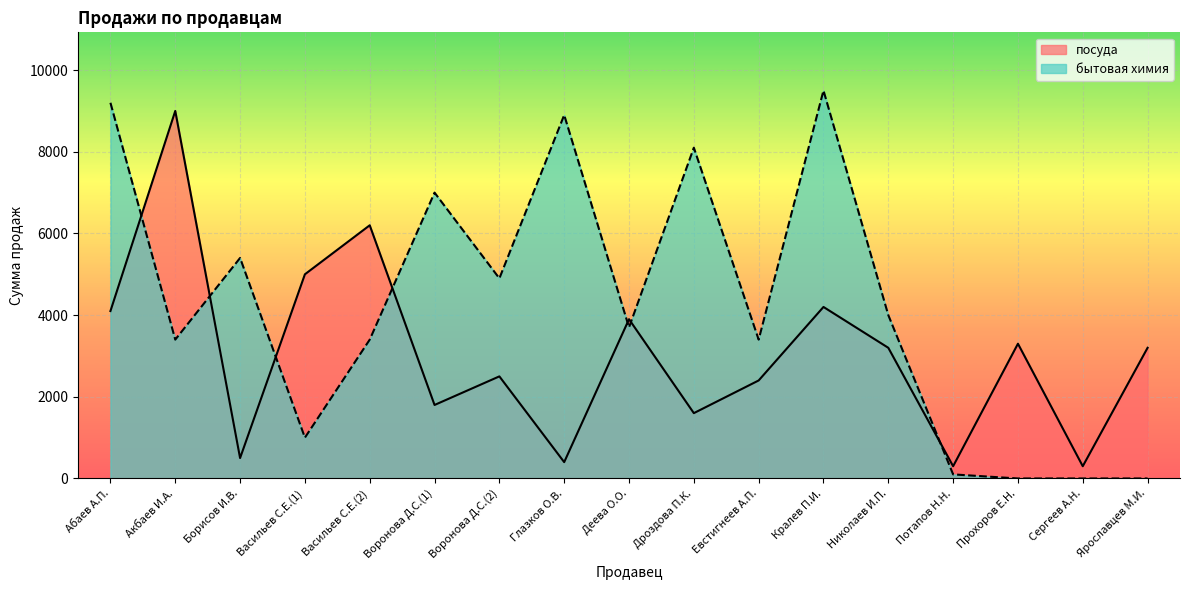

How many data points does each series have?

17